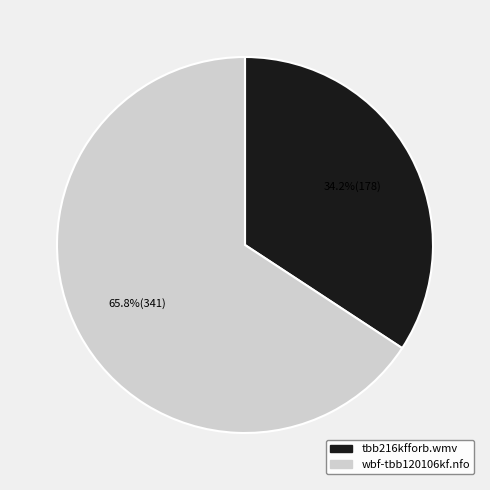

Which category has the smallest portion of the pie?

tbb216kfforb.wmv